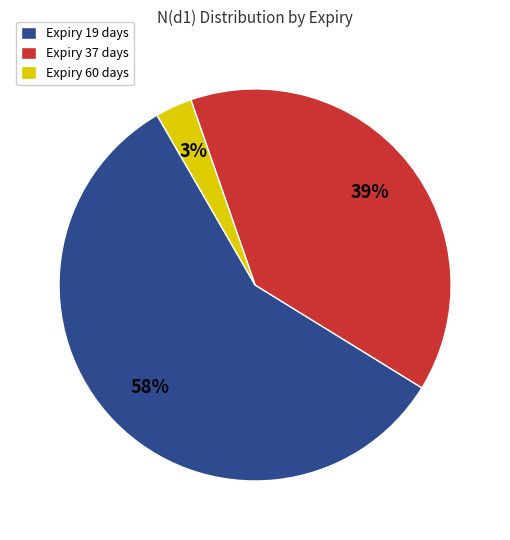

How many slices are in this pie chart?

3